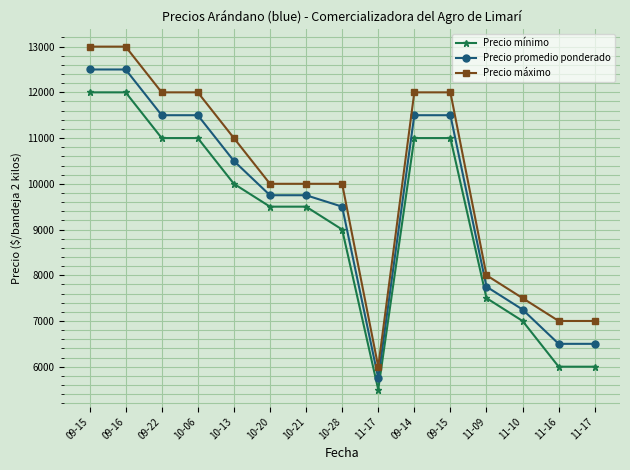

At which category is the sum across all series the highest?

09-15